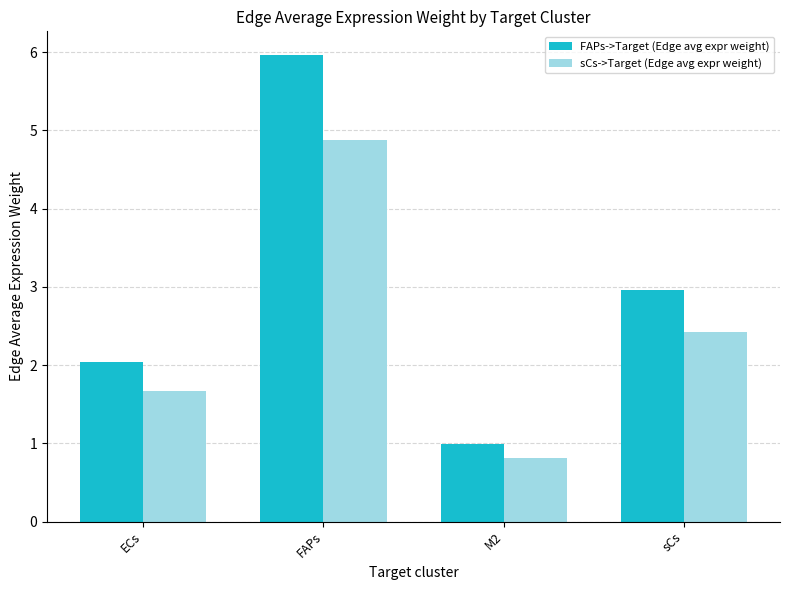

The value of FAPs->Target (Edge avg expr weight) at FAPs is 6.0. True or false?

True